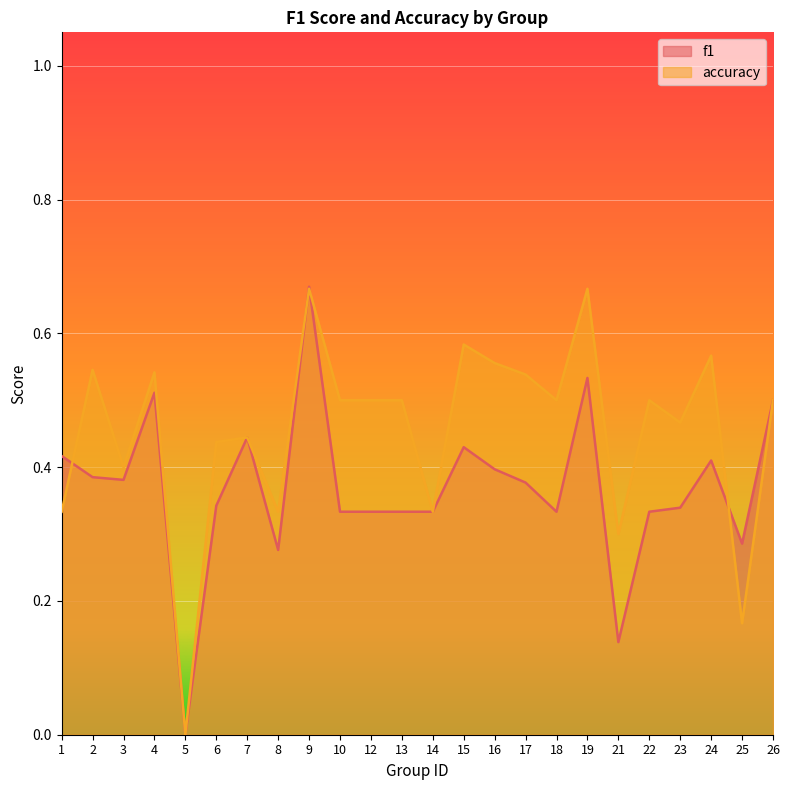

True or false: f1 has more than 1 points higher than both neighbors.

True